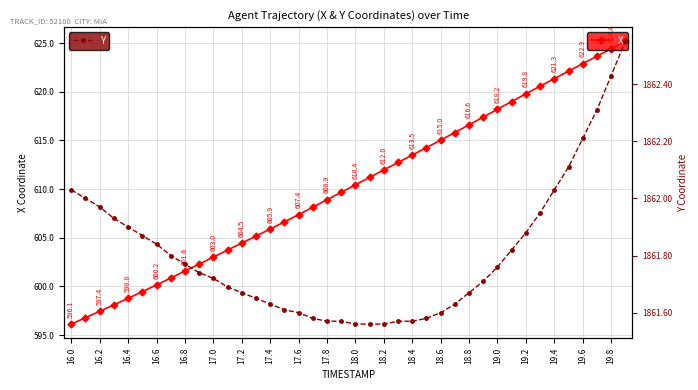

True or false: X has a value of 391.4 at 16.4.

False